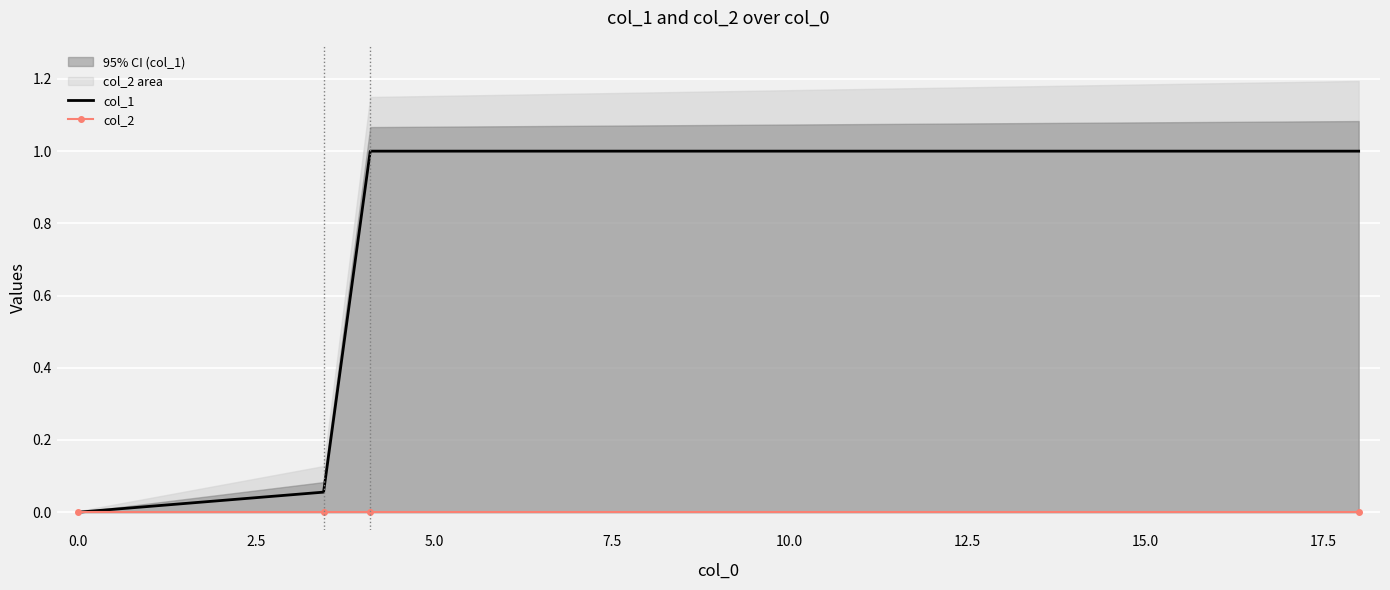

Reading left to right, list all the values displayed in this chart.

col_1: 0.0	0.1	1.0	1.0
col_2: 0.0	0.0	0.0	0.0